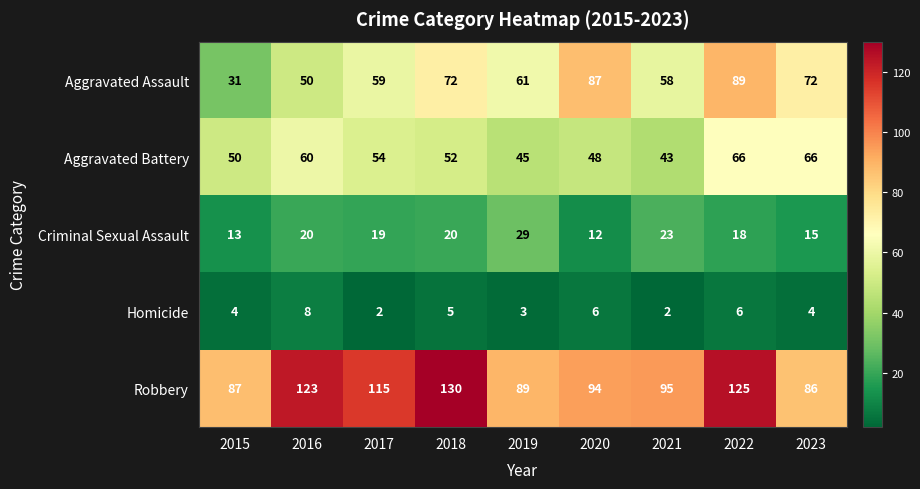

Is it true that Robbery equals 50 at 2015?

False